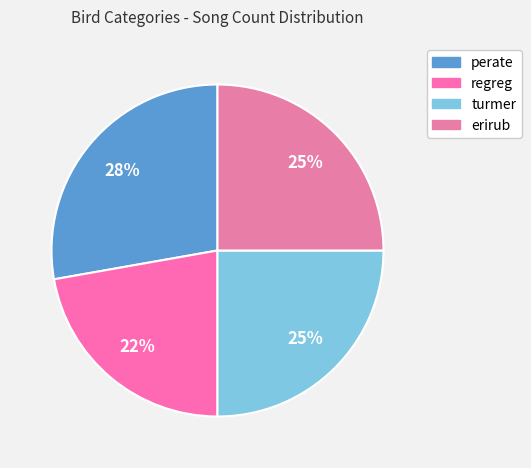

Combined, do regreg and erirub account for over 50%?

No